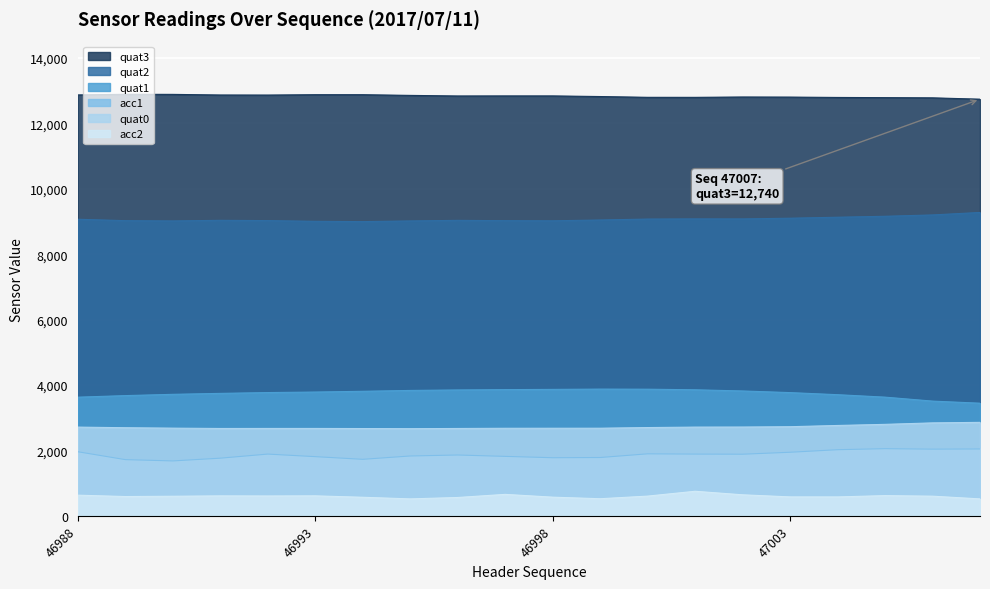

What is the value of the acc2 point at the 12th from the left?

524